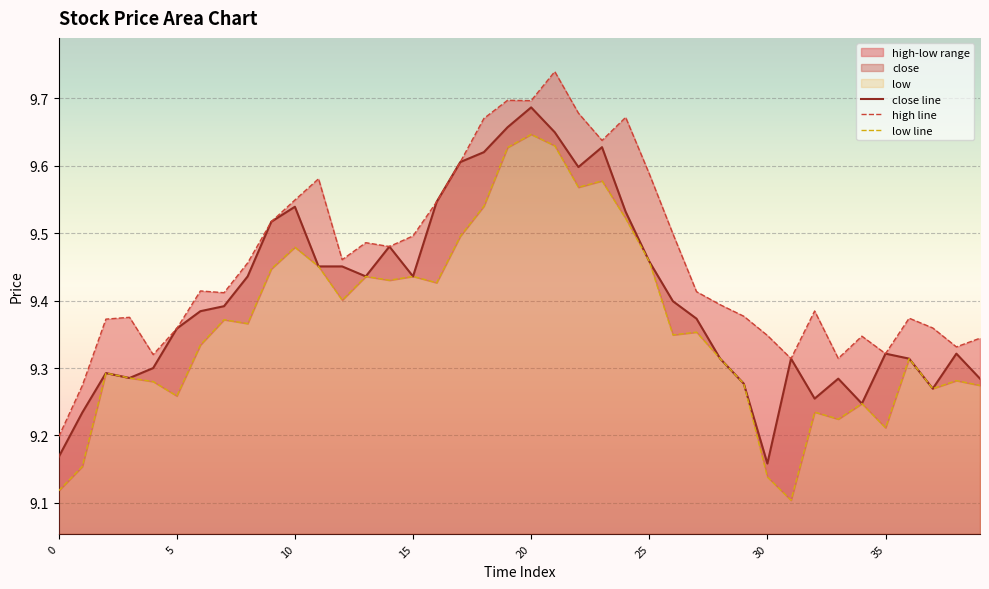

Read the low line value at 11.

9.5